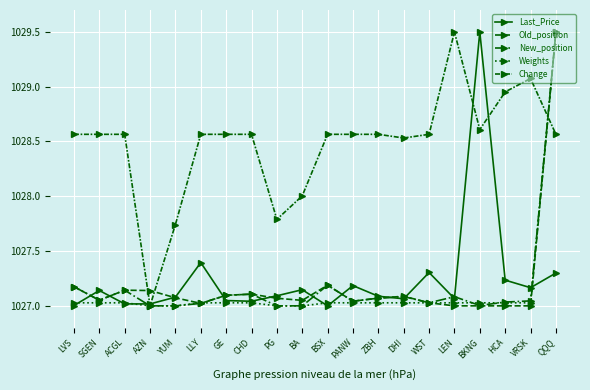

How many lines are shown in the chart?

5